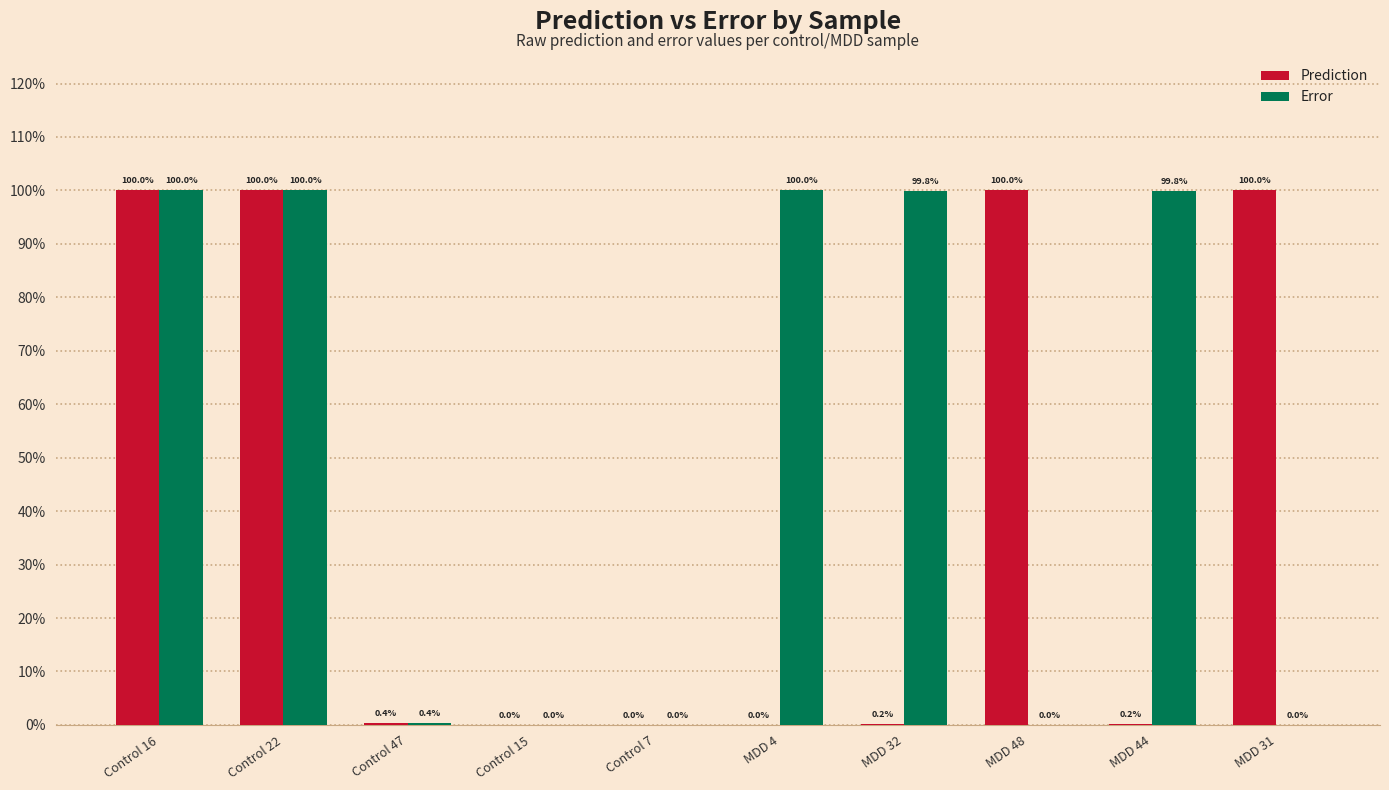

What are all the series names shown in the legend?

Prediction, Error